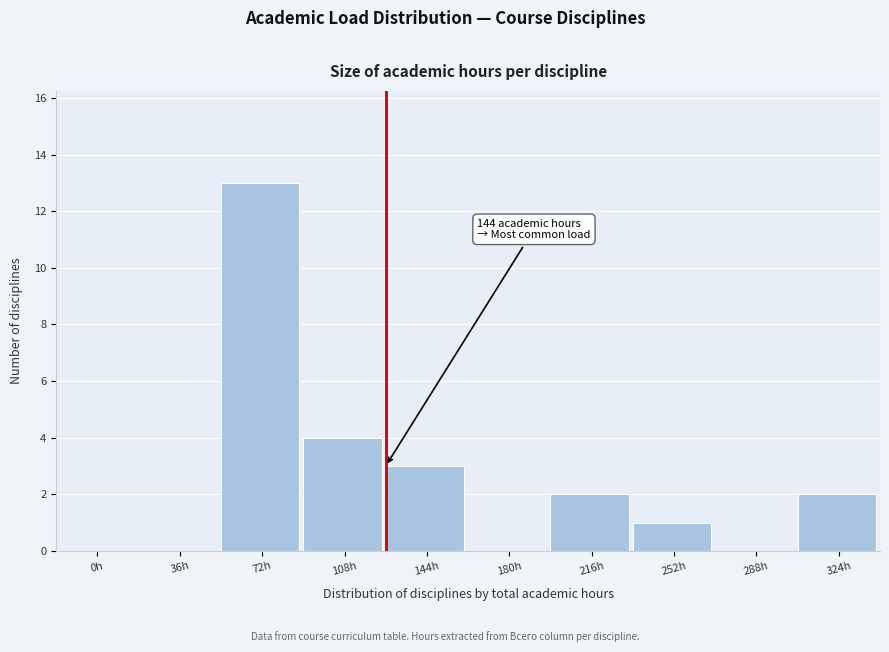

Reading right to left, what are all the values shown in this chart?

324h=2	288h=0	252h=1	216h=2	180h=0	144h=3	108h=4	72h=13	36h=0	0h=0